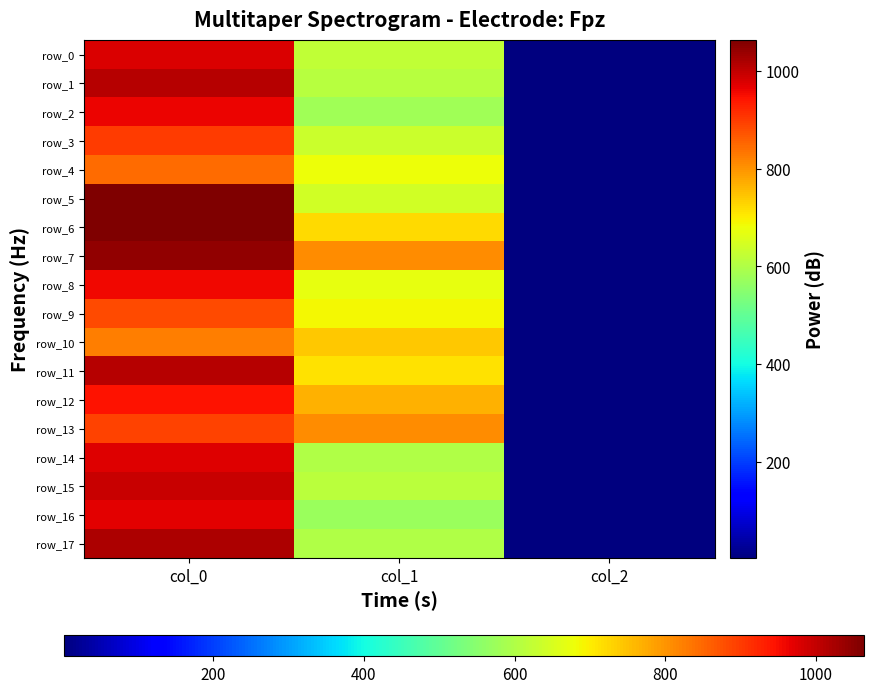

At col_0, list the series in order from smallest to largest.

row_10, row_4, row_9, row_13, row_3, row_12, row_8, row_2, row_16, row_14, row_0, row_15, row_11, row_1, row_17, row_7, row_5, row_6